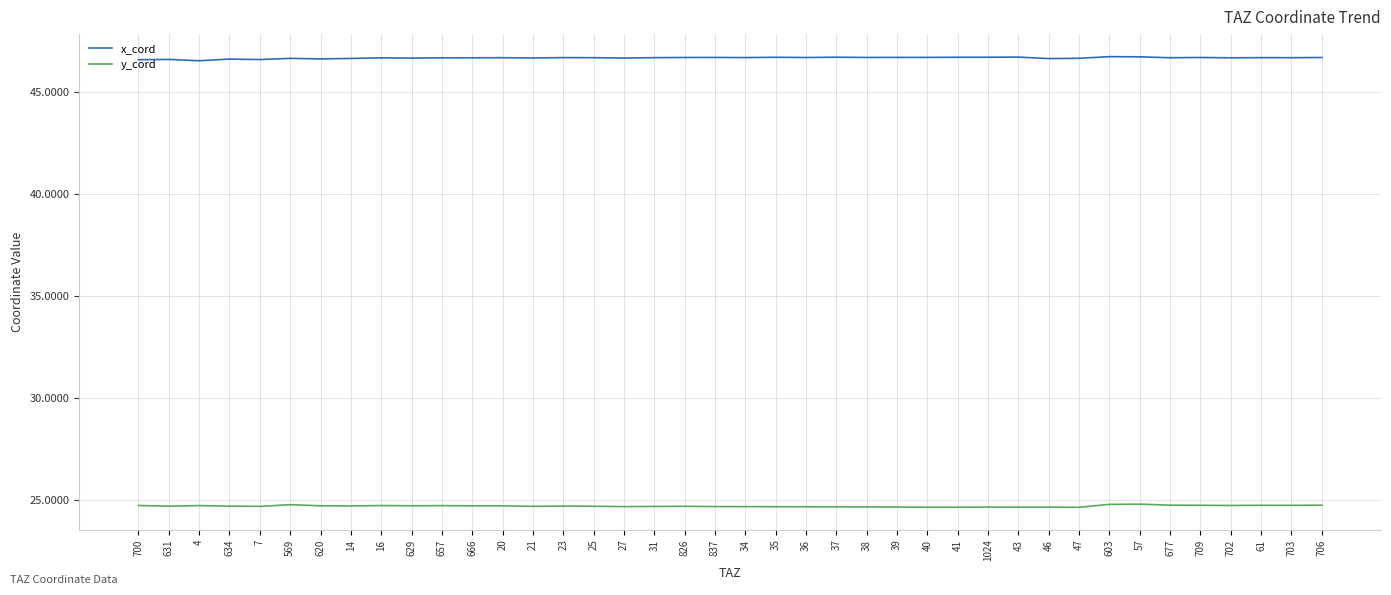

What is the spread (max minus min) of values at 837?

22.0